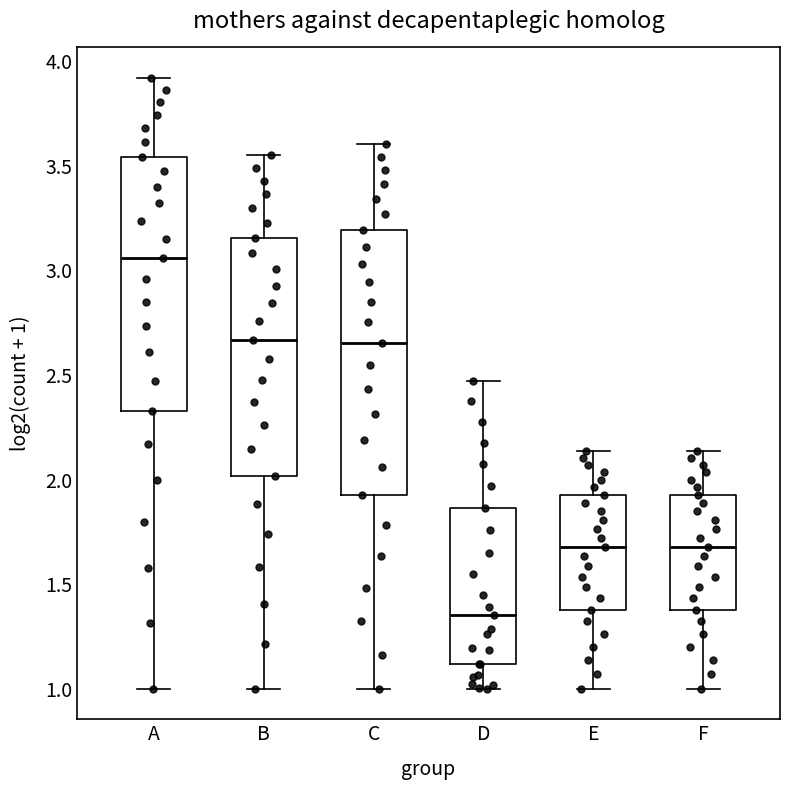

Reading left to right, read every box against the y-axis: the position of its median line, the range the box covers, and the ends of its whiskers. The values are not printed on the chart, so give them approximately, as read against the axis.

A: median 3.05, box 2.35 to 3.55, whiskers 1.00 to 3.90
B: median 2.65, box 2.00 to 3.15, whiskers 1.00 to 3.55
C: median 2.65, box 1.95 to 3.20, whiskers 1.00 to 3.60
D: median 1.35, box 1.10 to 1.85, whiskers 1.00 to 2.45
E: median 1.70, box 1.40 to 1.95, whiskers 1.00 to 2.15
F: median 1.70, box 1.40 to 1.95, whiskers 1.00 to 2.15